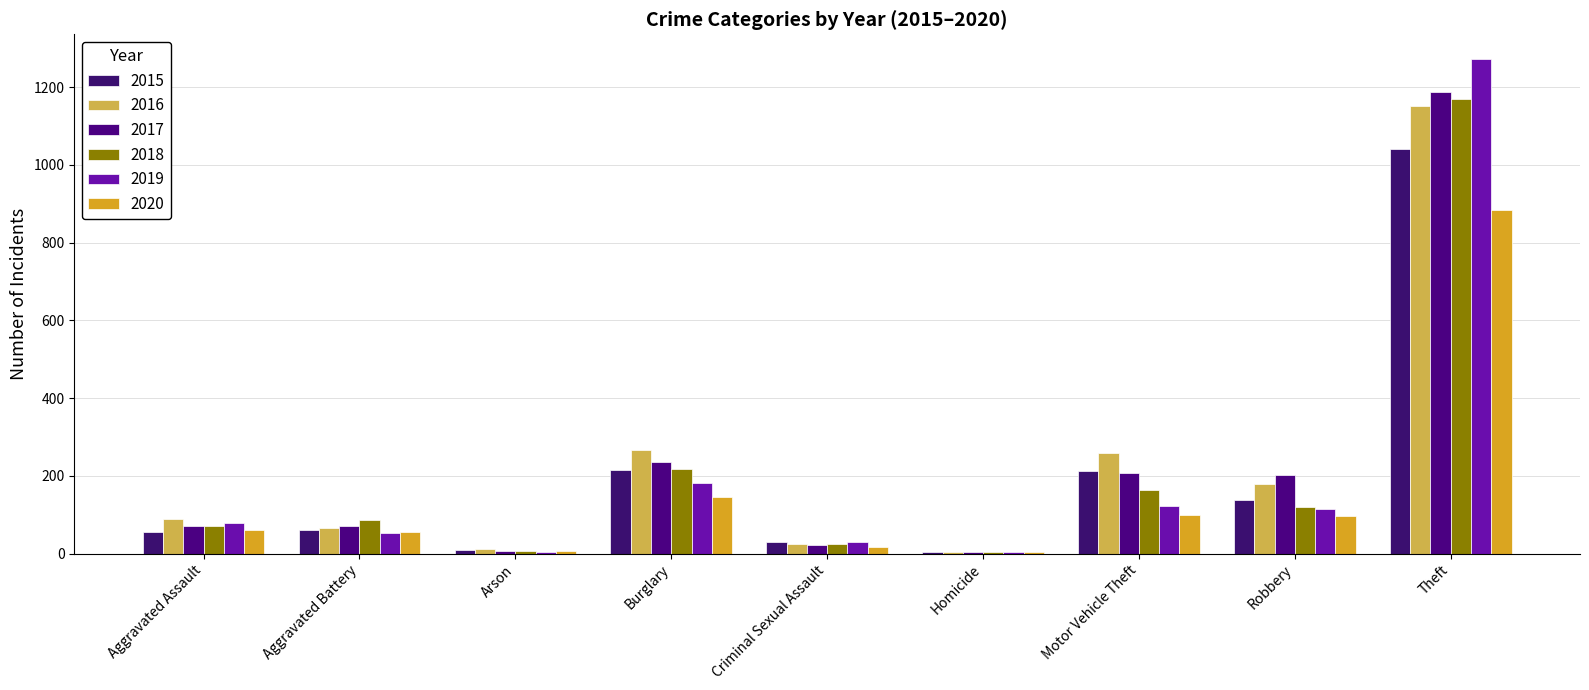

Count the number of categories in the chart.

9